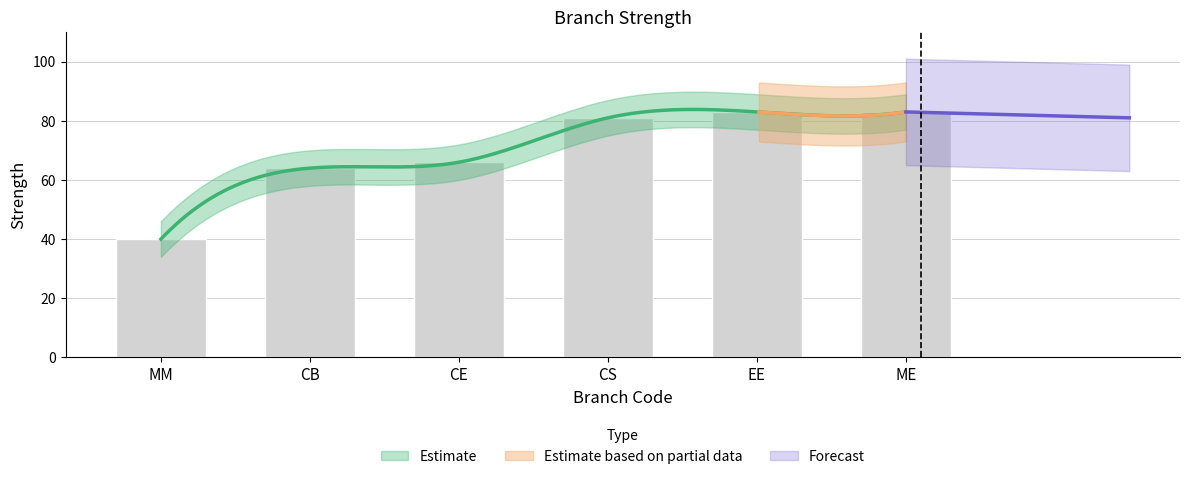

What is the value of the 4th bar from the left?

81